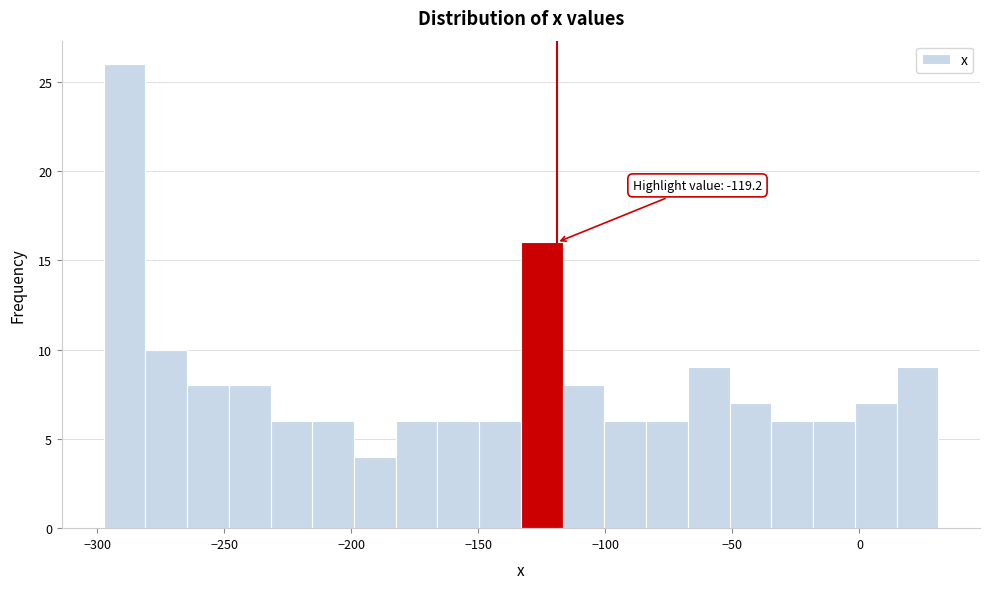

Read against the x-axis, roughly where is the centre of the tallest bar?

-290